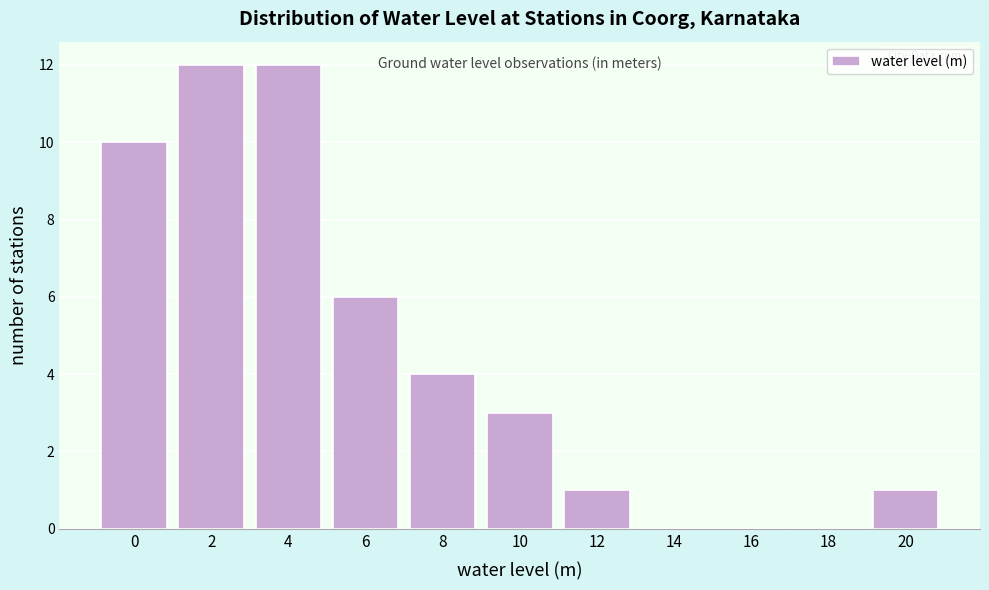

Reading left to right, what are all the values shown in this chart?

0=10	2=12	4=12	6=6	8=4	10=3	12=1	14=0	16=0	18=0	20=1